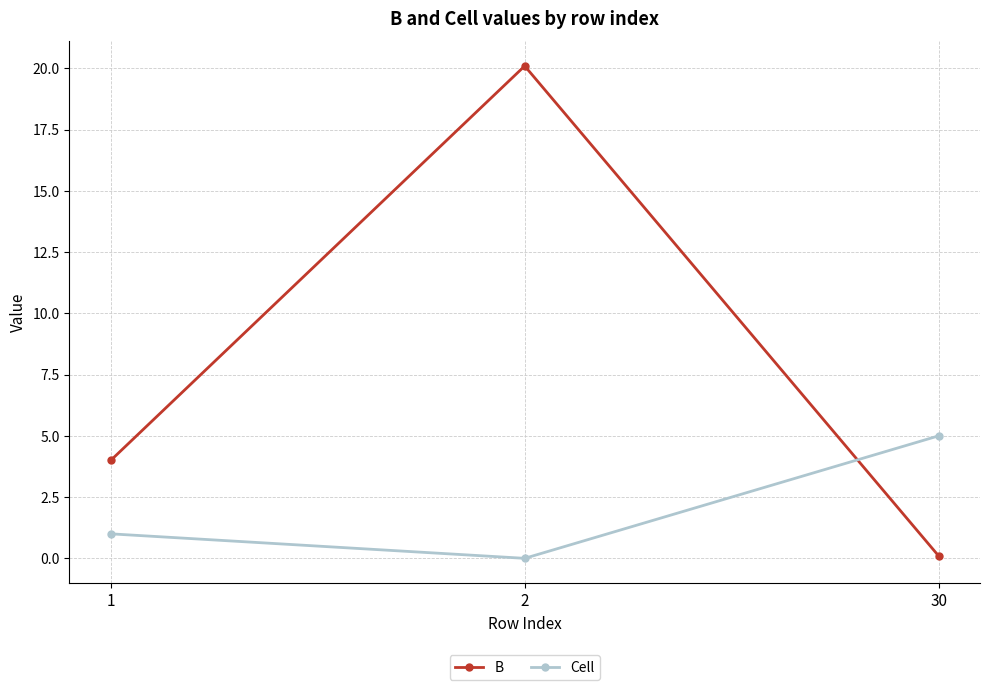

What are all the series names shown in the legend?

B, Cell